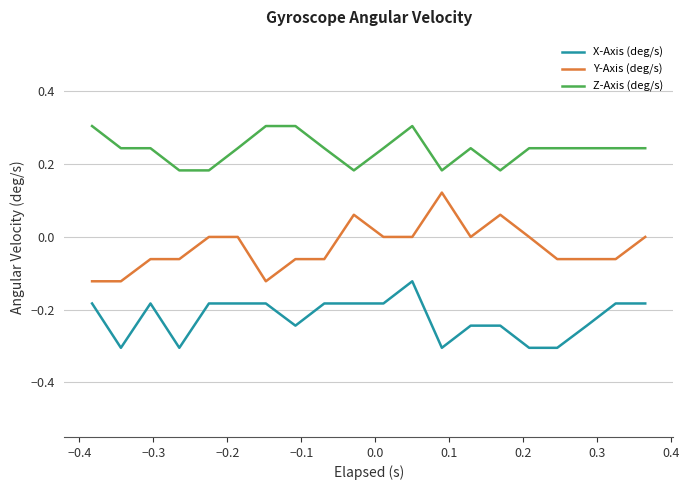

Which series has the largest total across all categories?

Z-Axis (deg/s)